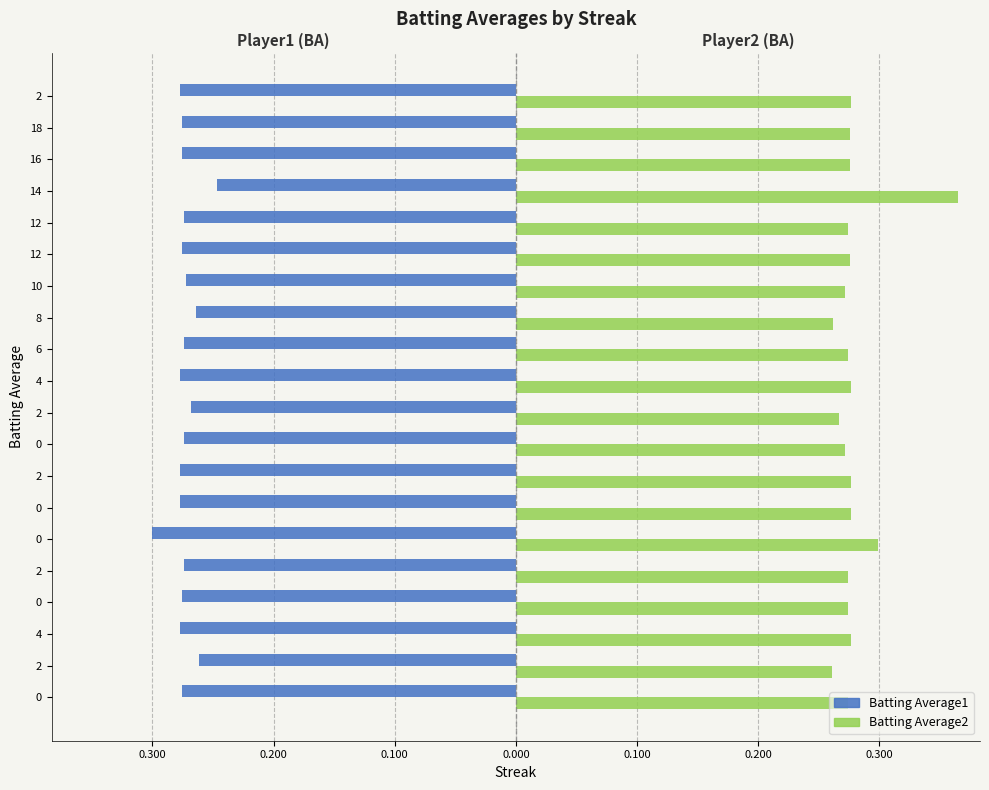

Which series has the largest range (max minus min)?

Batting Average2